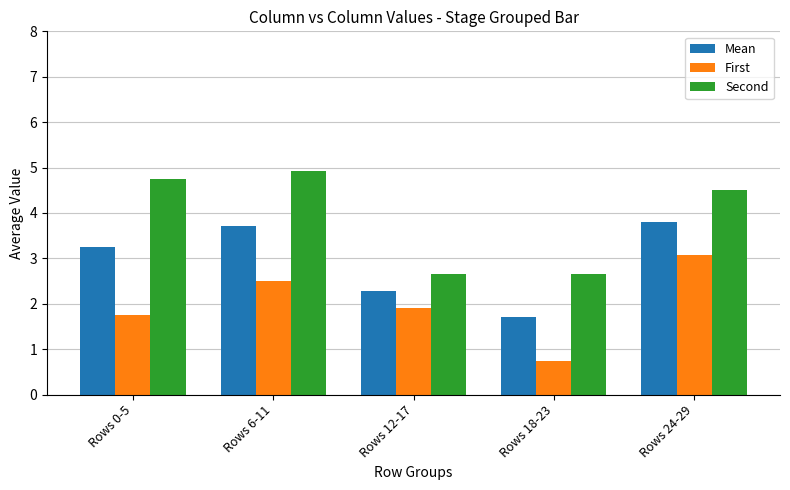

The First series shows 3.1 at Rows 24-29. True or false?

True